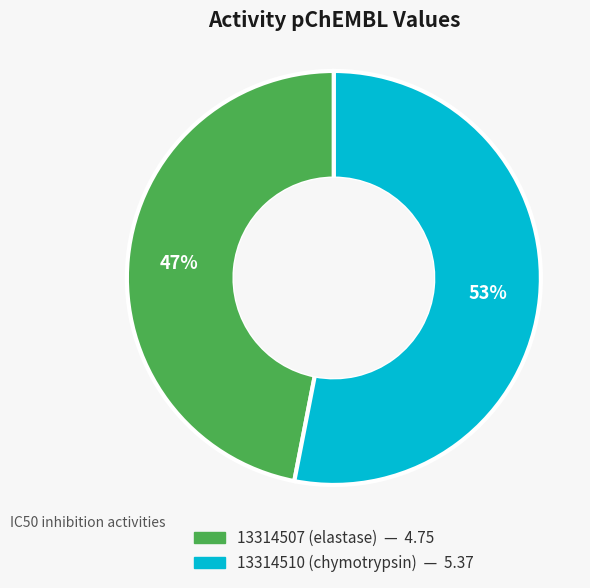

True or false: 13314507 (elastase) accounts for 47% of the total.

True